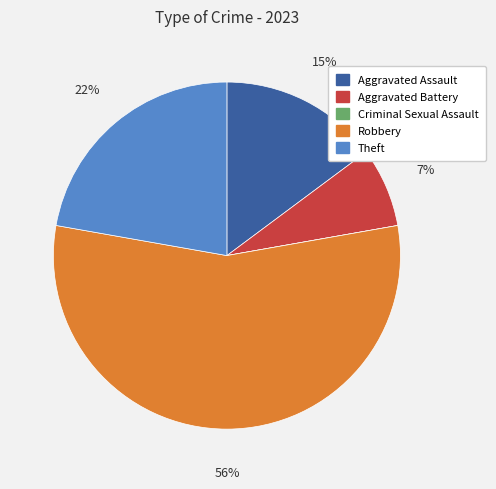

What percentage is the Theft slice, to the nearest percent?

22%